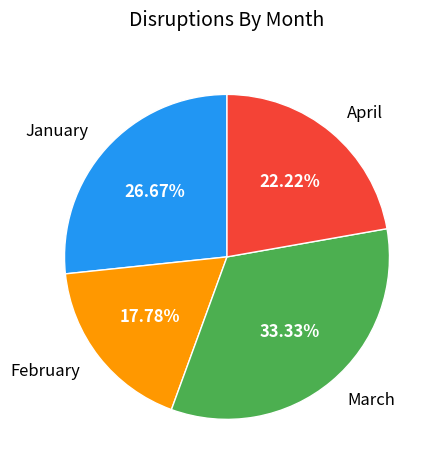

True or false: April accounts for 12% of the total.

False